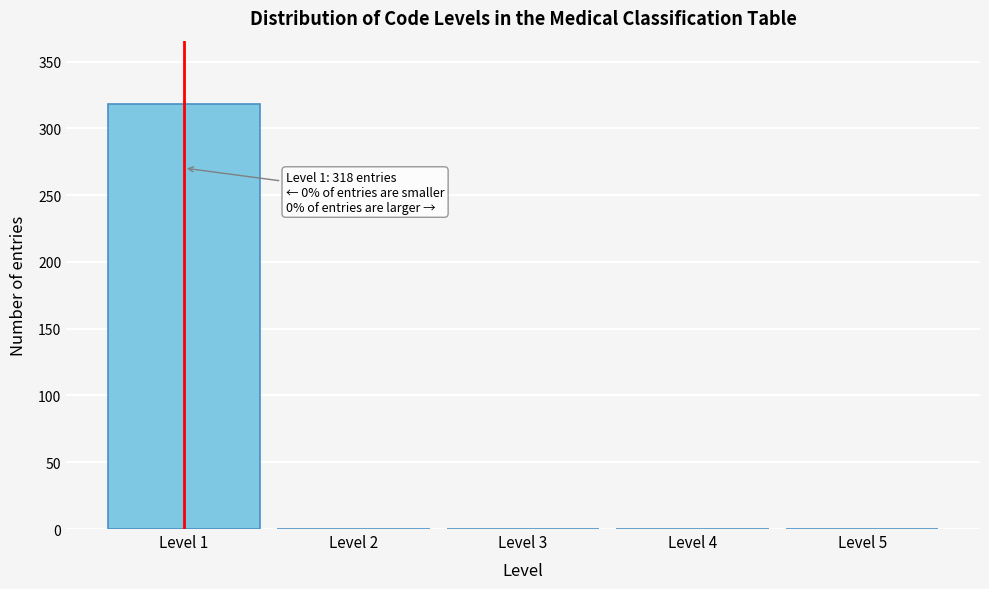

Which range on the x-axis has the tallest bar?

0.5 to 1.5